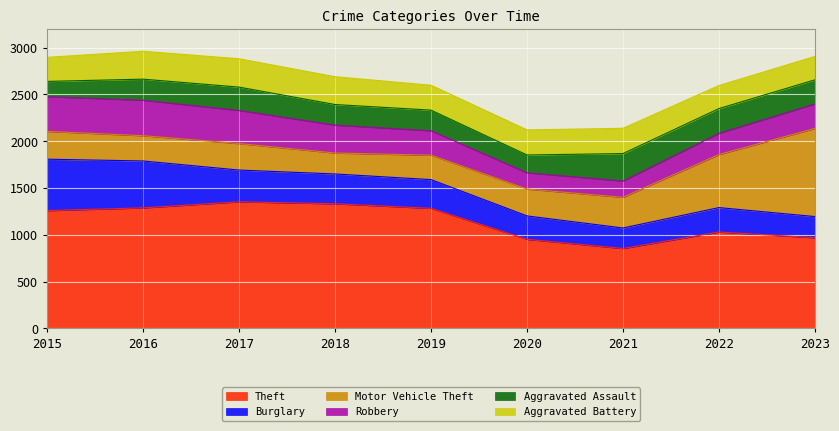

List the labels in order of Aggravated Battery value, largest first.

2017, 2016, 2018, 2021, 2020, 2019, 2015, 2023, 2022